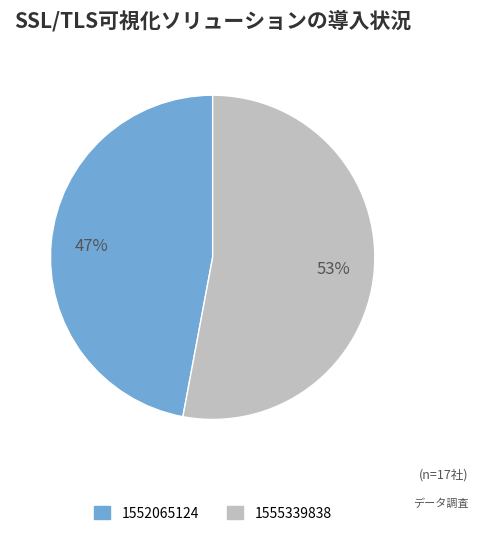

Is there a majority slice in this chart?

Yes